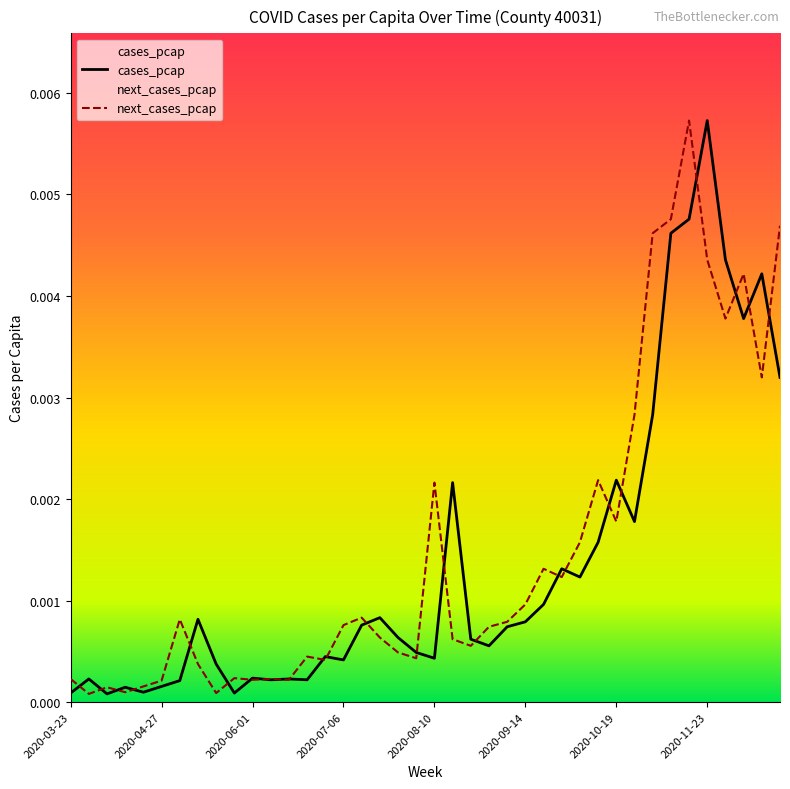

True or false: next_cases_pcap has more than 0 points higher than both neighbors.

True